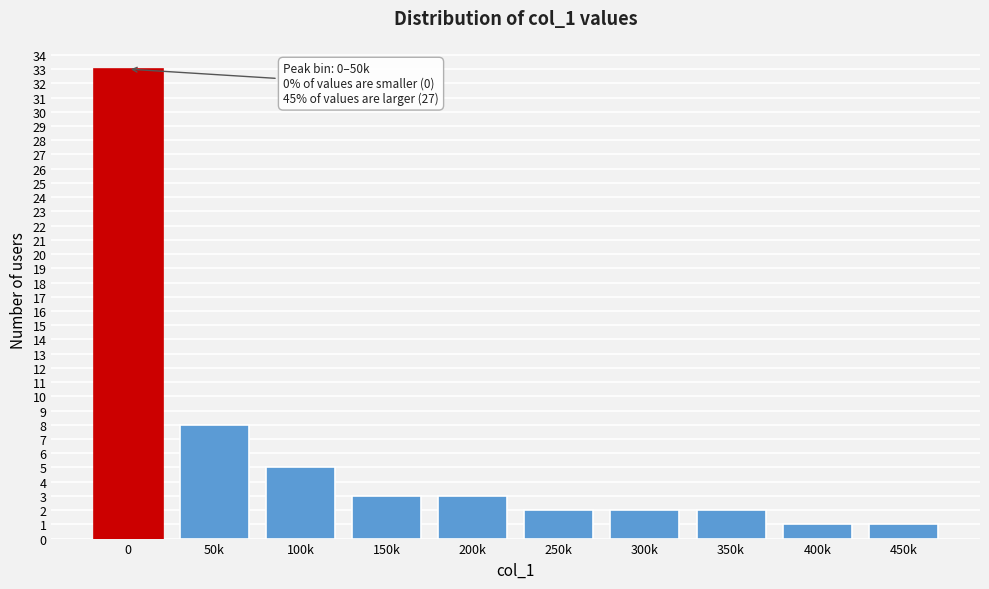

Reading left to right, transcribe all the data shown in this chart.

33	8	5	3	3	2	2	2	1	1